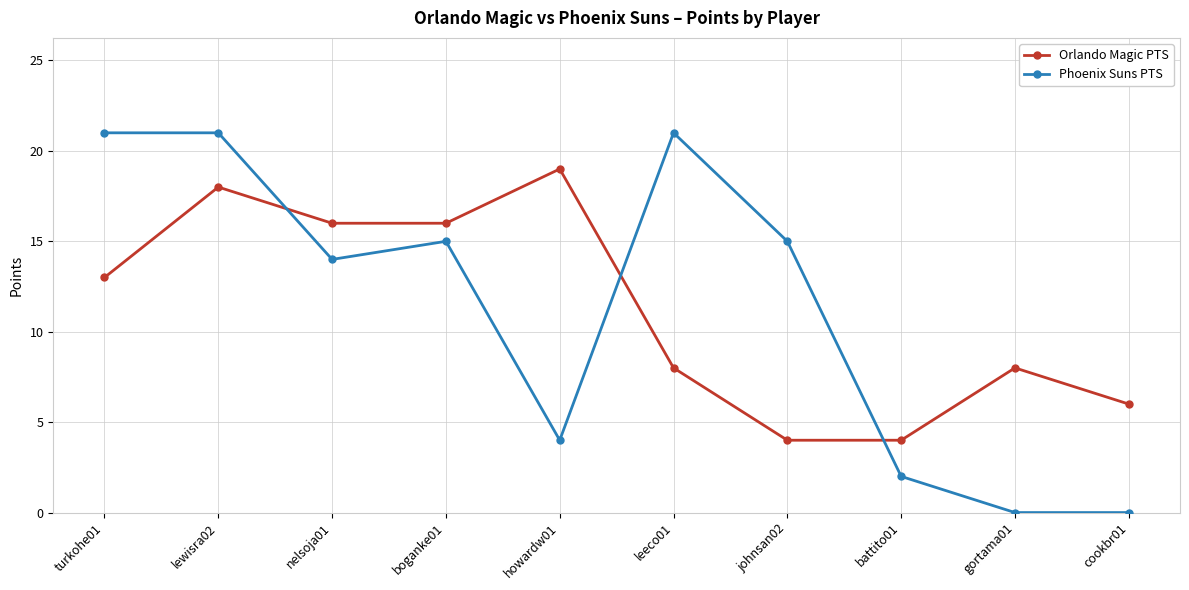

How many series are shown in this chart?

2